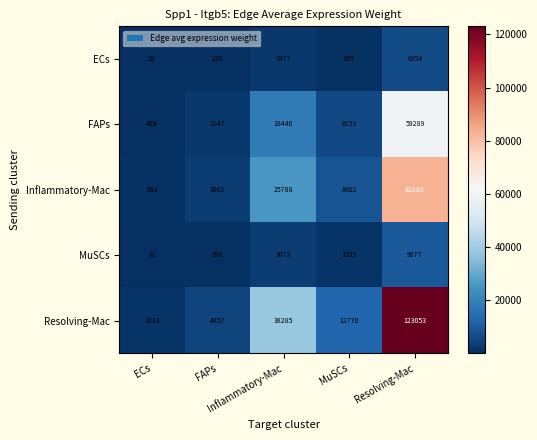

What is the spread (max minus min) of values at ECs?

962